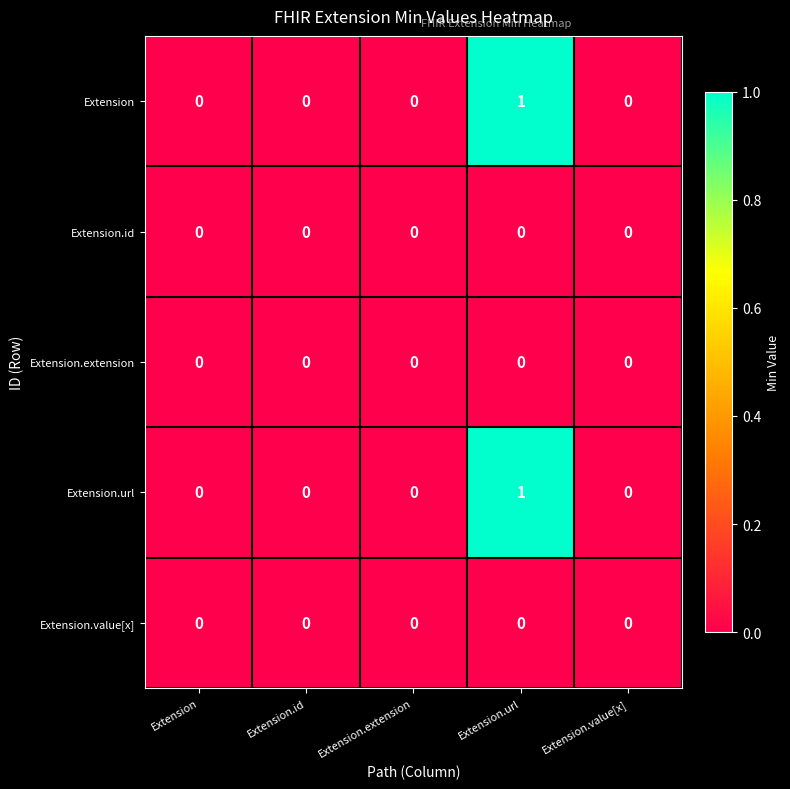

Count the Extension.url values in the range 0 to 1.

5